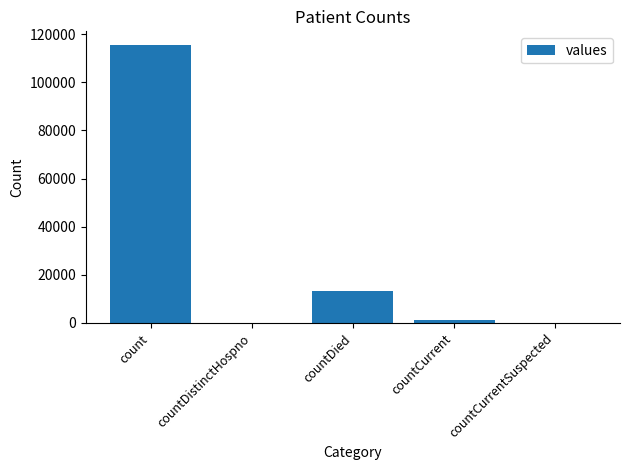

Is it true that the value at countDistinctHospno is 0?

True